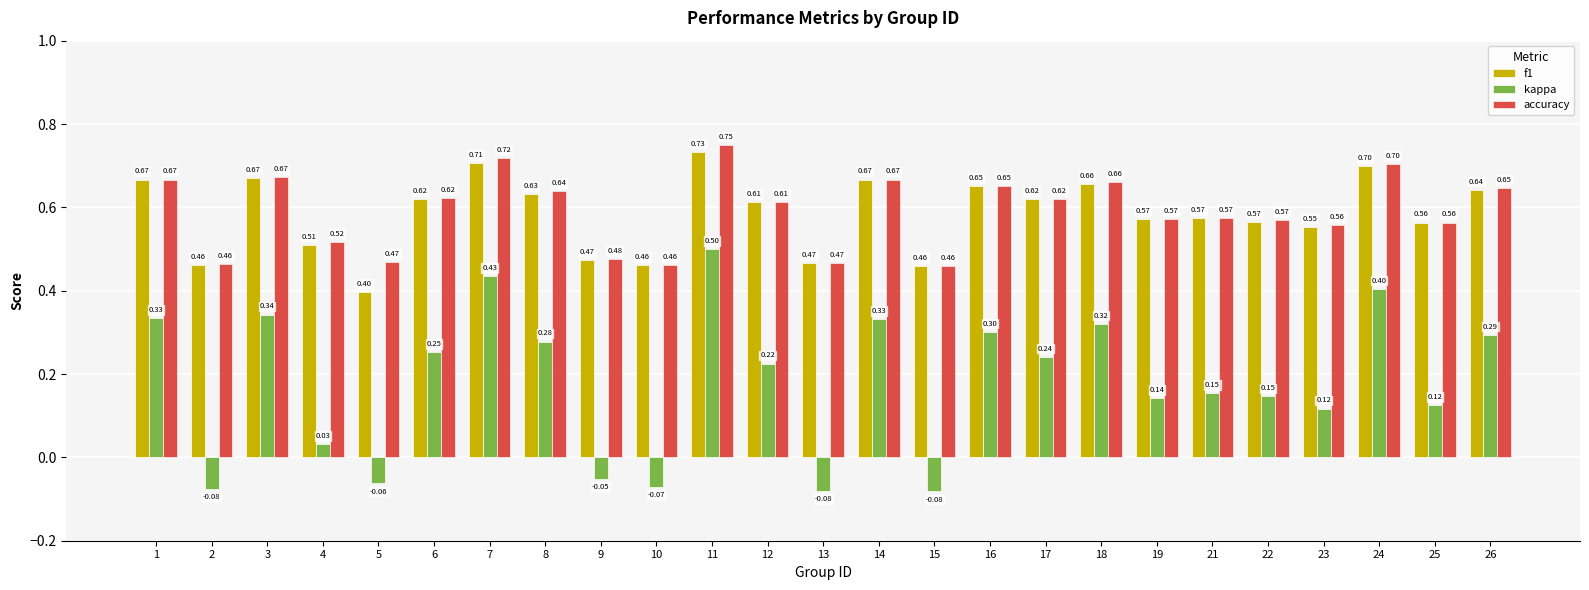

What is the sum of all f1 values?

14.6